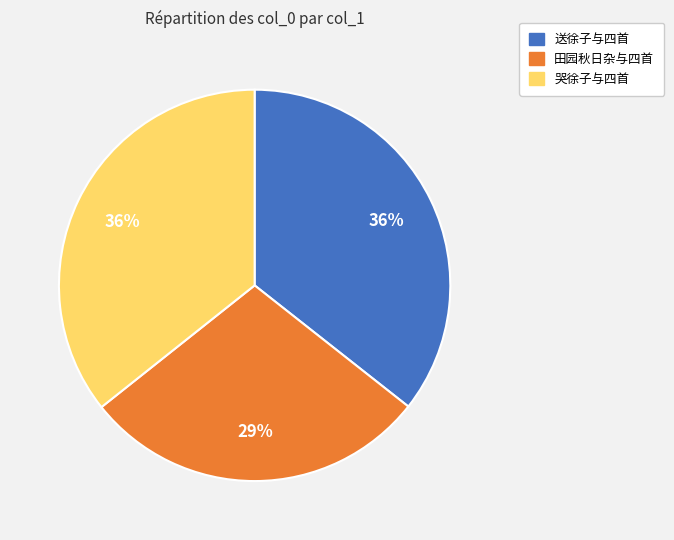

Which slice is the smallest?

田园秋日杂与四首